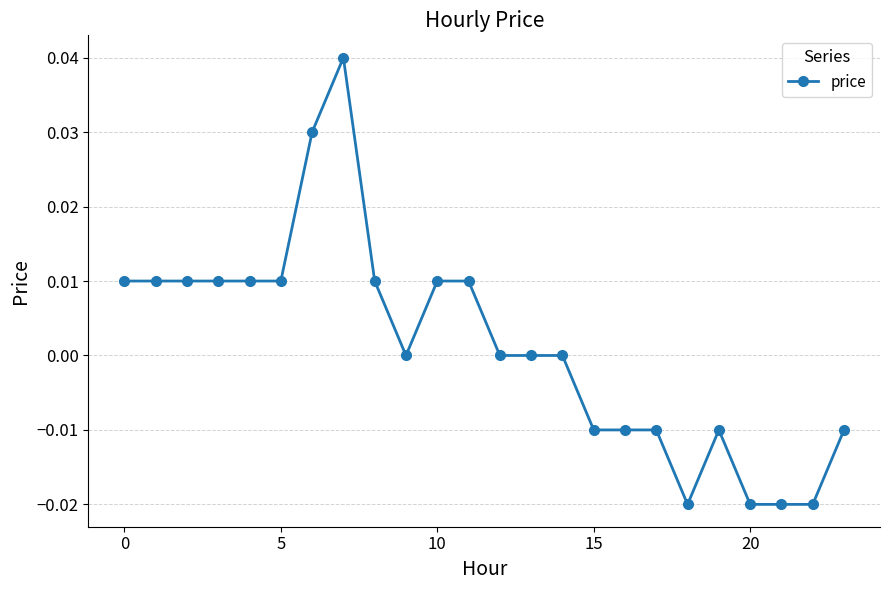

At which label is the value closest to 0?

9